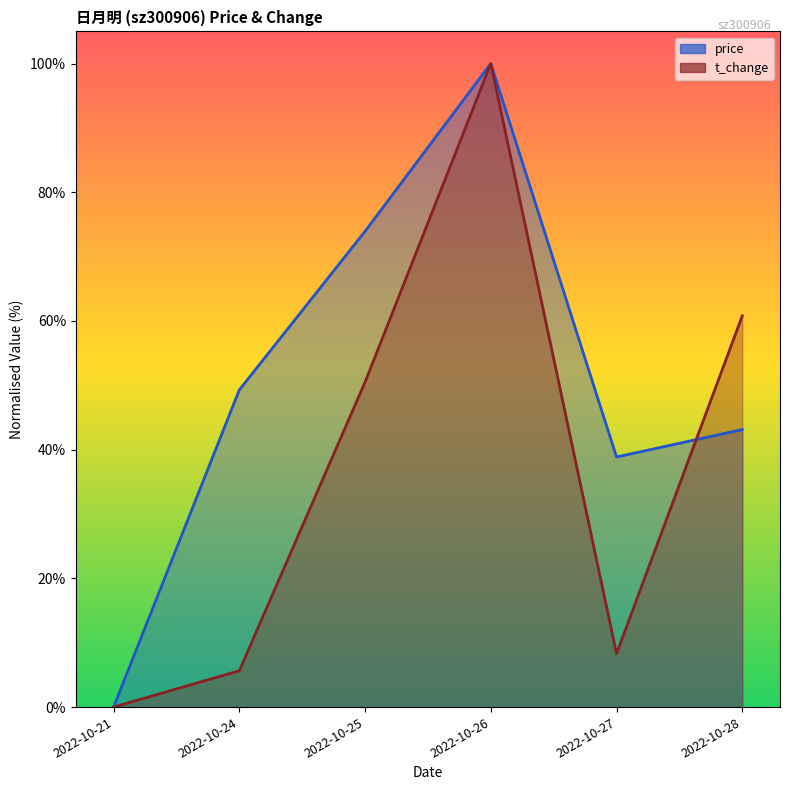

At which category is the sum across all series the highest?

2022-10-26